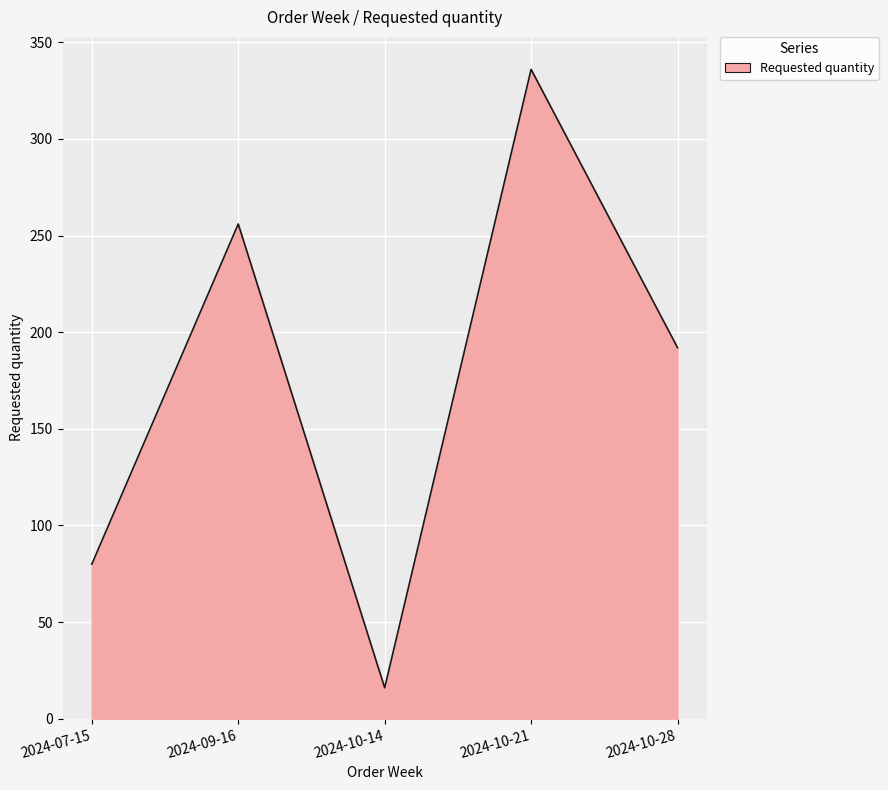

Which has a higher value, 2024-10-21 or 2024-10-14?

2024-10-21